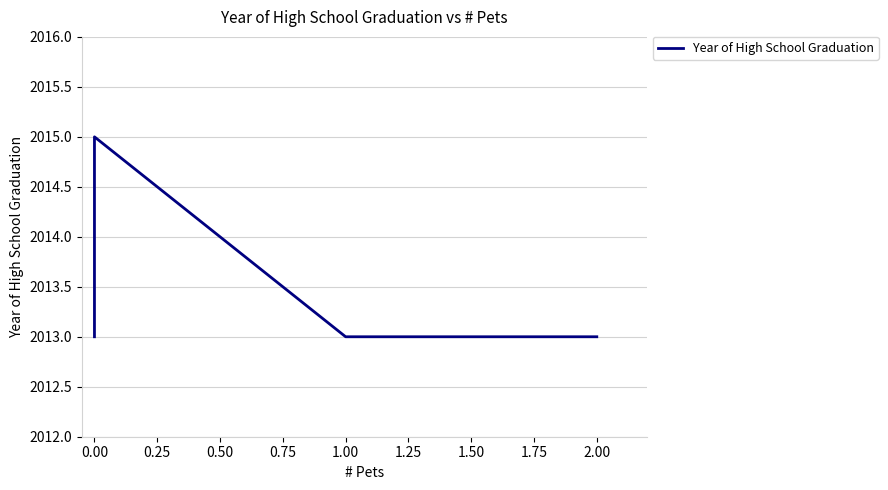

What is the greatest value displayed?

2015